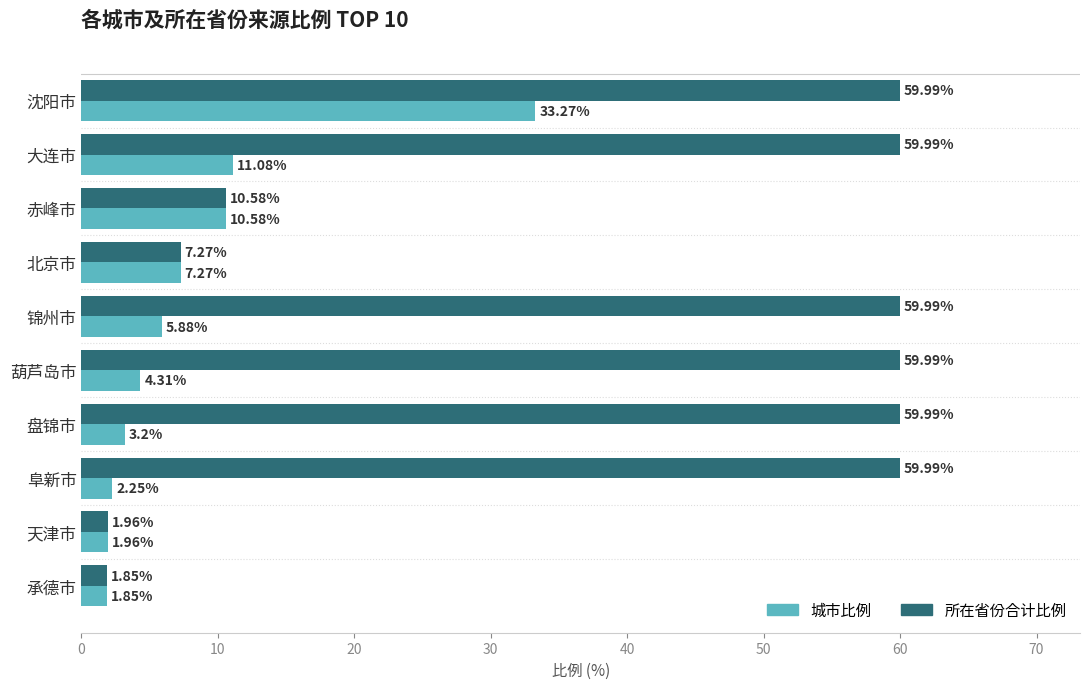

Which series changed the most between 沈阳市 and 赤峰市?

所在省份合计比例